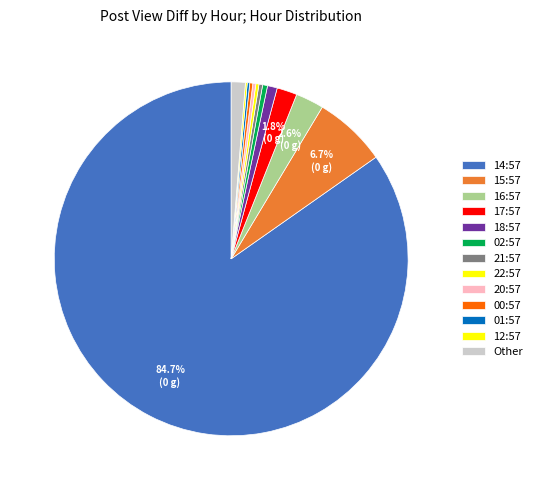

Rank the categories by value from lowest to highest.

03:57, 05:57, 09:57, 13:57, 19:57, 23:57, 06:57, 07:57, 08:57, 04:57, 10:57, 11:57, 12:57, 01:57, 20:57, 22:57, 00:57, 21:57, 02:57, 18:57, 17:57, 16:57, 15:57, 14:57